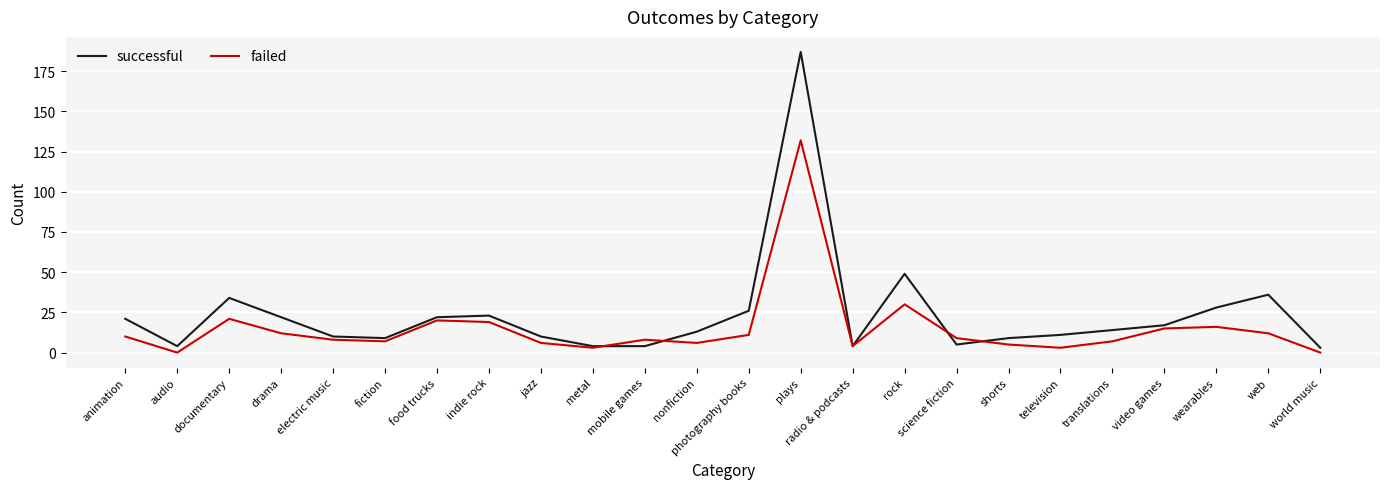

After their last crossing, which series has the higher values: successful or failed?

successful